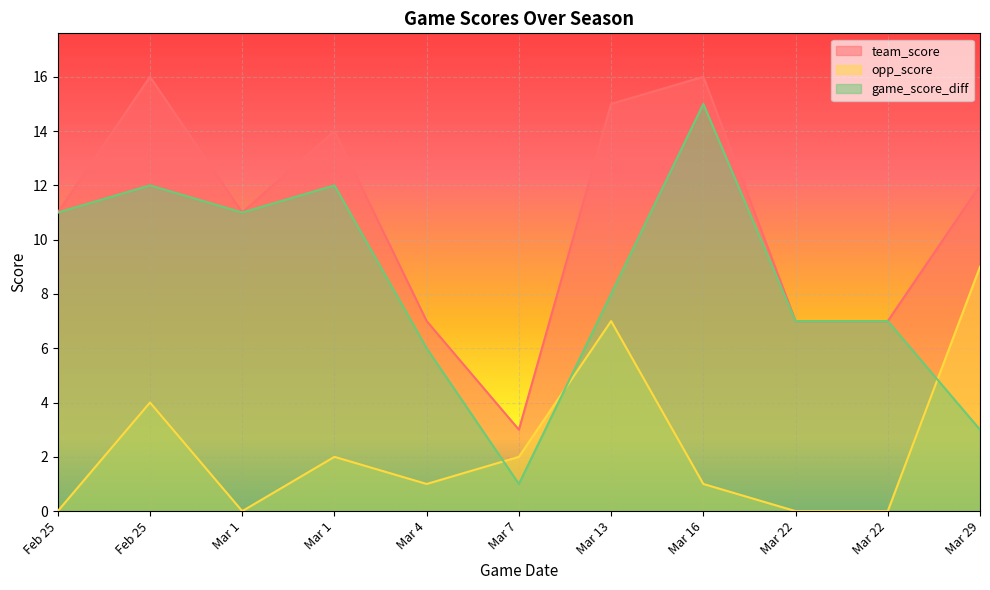

What is the approximate value of opp_score at Feb 25?

4